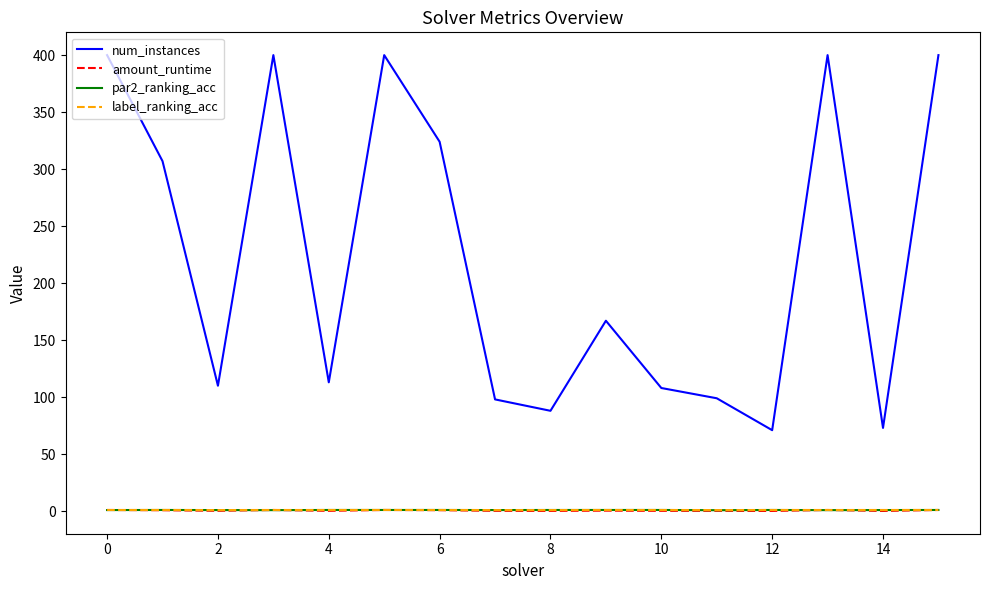

Which series has the widest spread of values?

num_instances